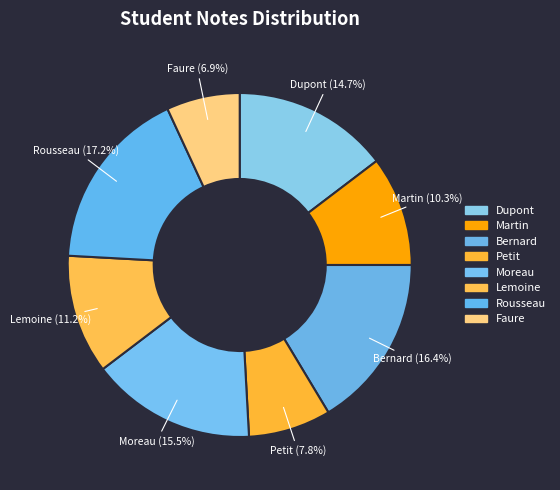

Is there any slice that represents more than half of the pie?

No